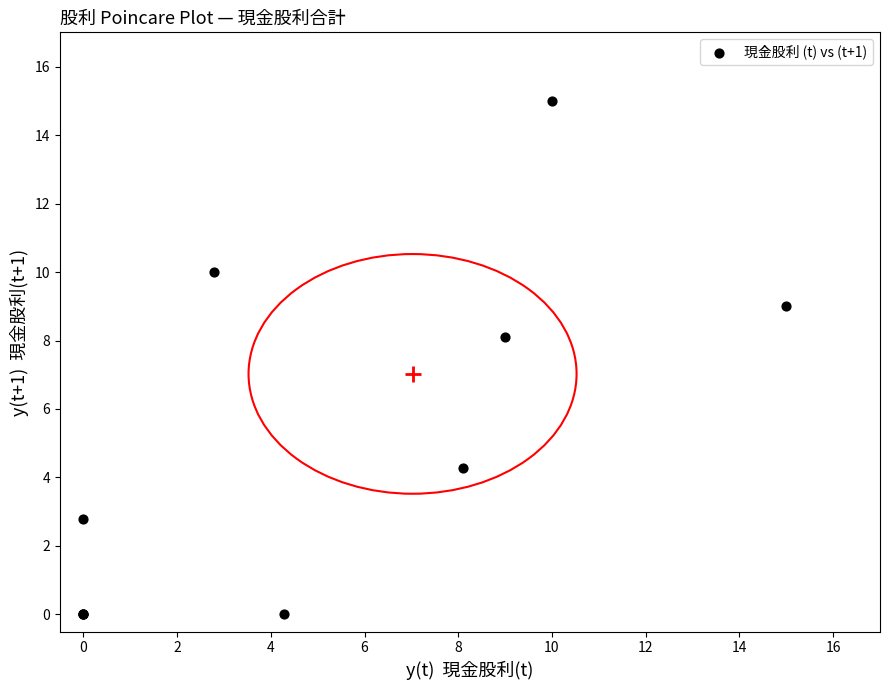

What Y value in the scatter plot is closest to 7?

8.1